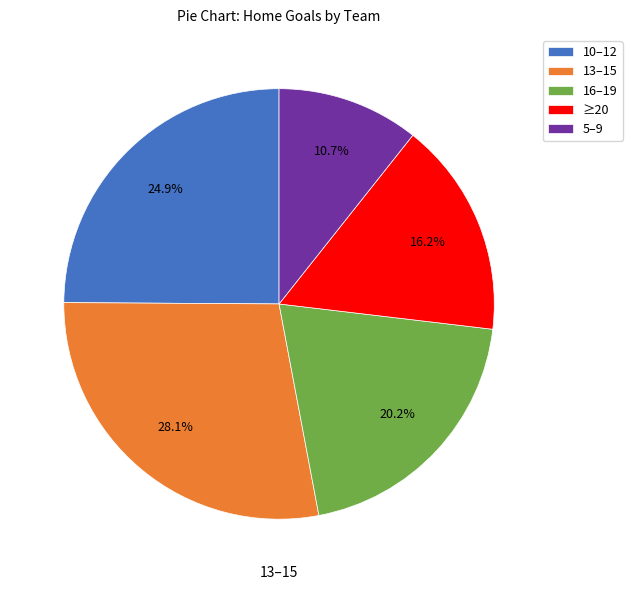

Approximately how many times larger is the value at 5–9 compared to 13–15?

0.4